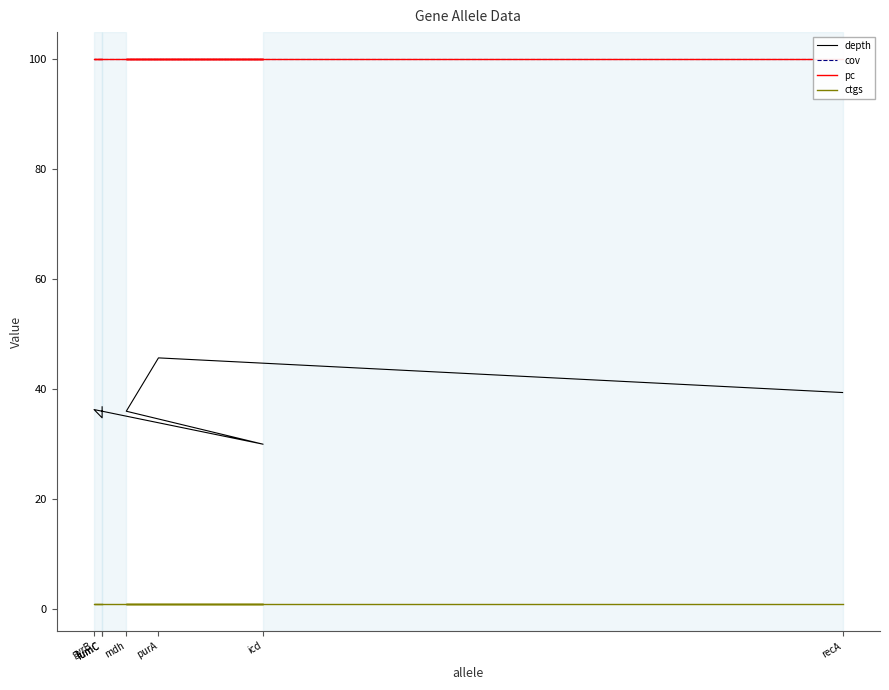

What value does the pc series have at purA?

100.0